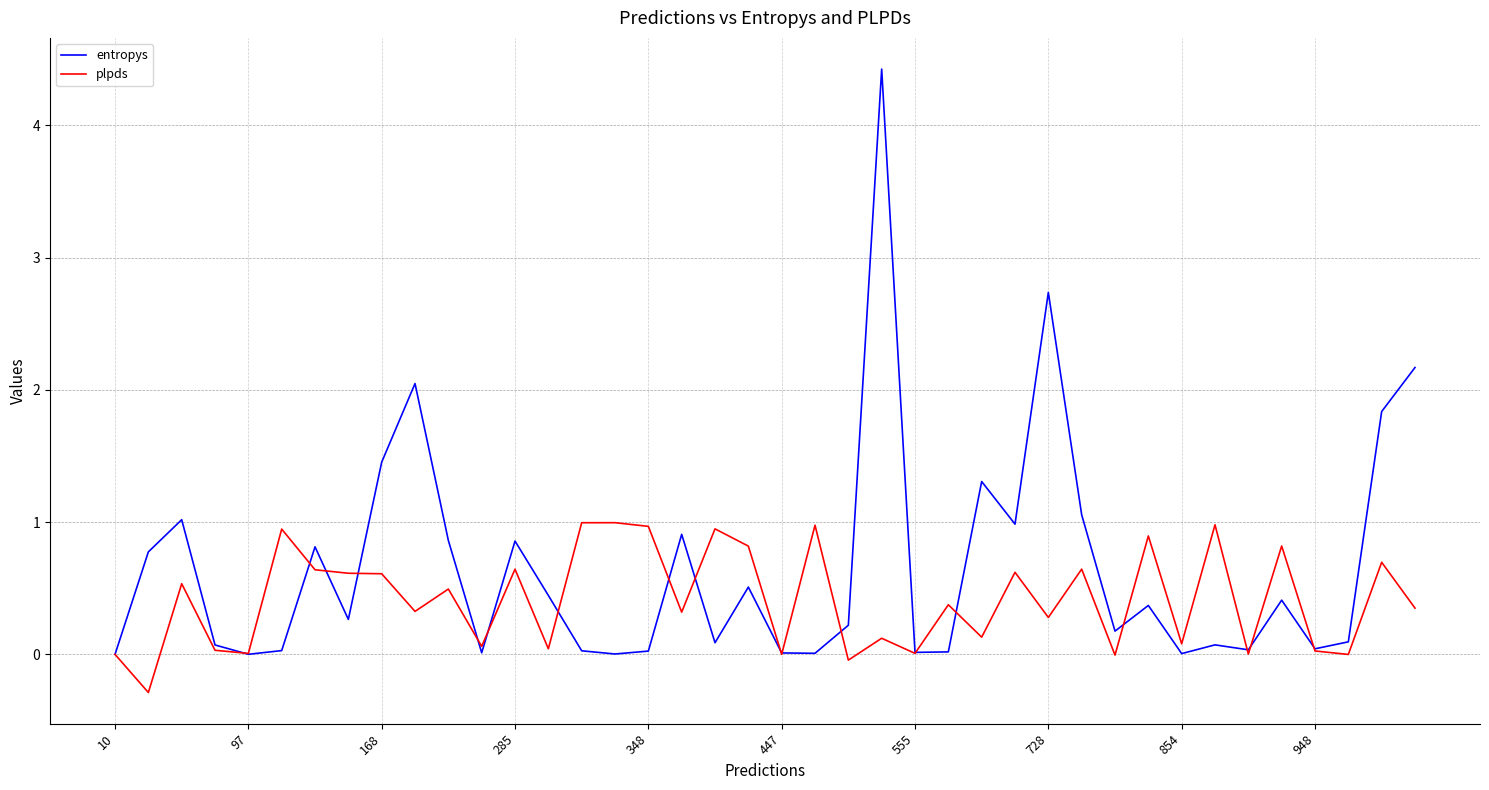

What is the greatest value displayed?

4.4